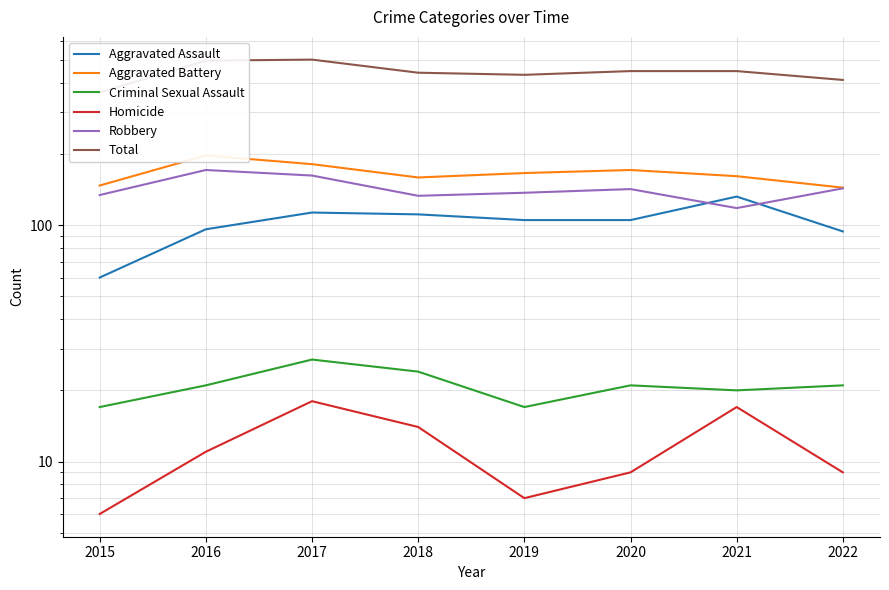

What are all the series names shown in the legend?

Aggravated Assault, Aggravated Battery, Criminal Sexual Assault, Homicide, Robbery, Total